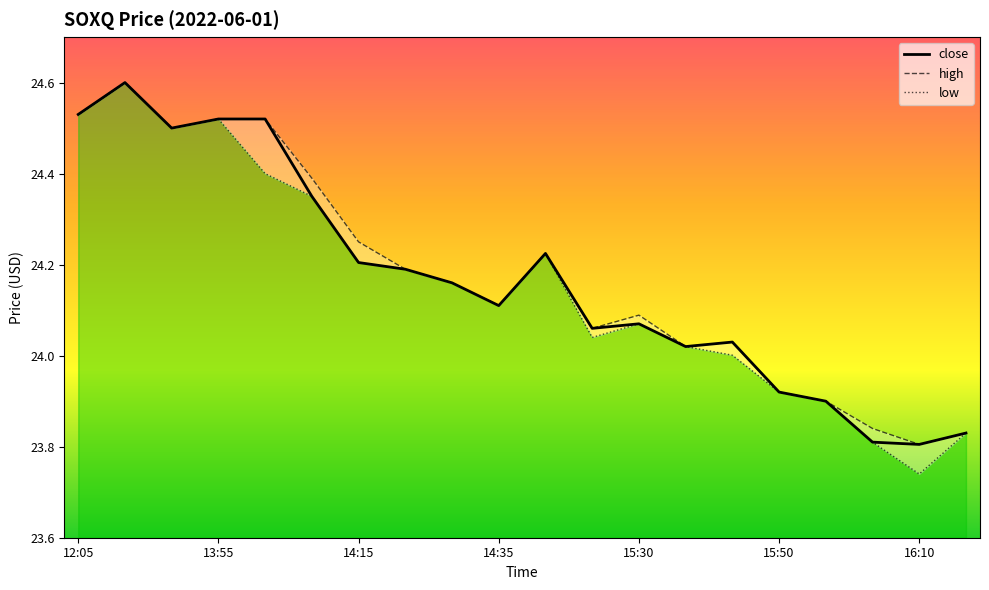

The low series shows 24.5 at 12:05. True or false?

True